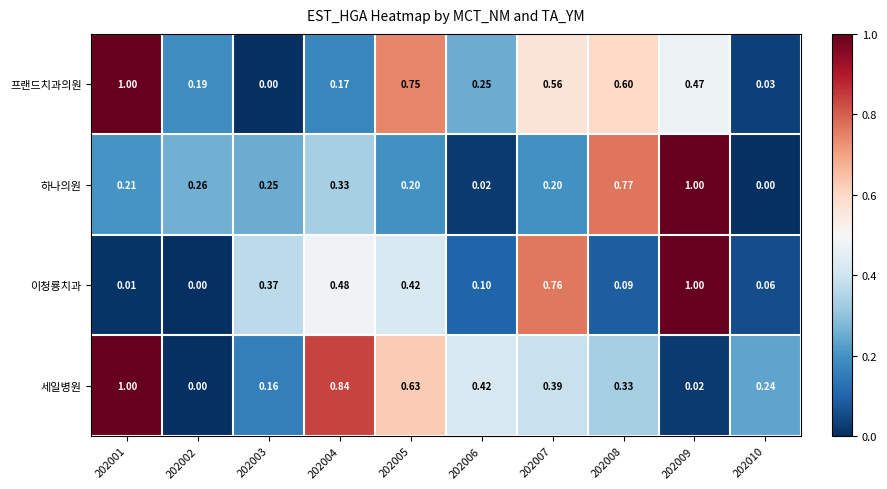

Between 202006 and 202007, which series saw the biggest shift?

이청룡치과